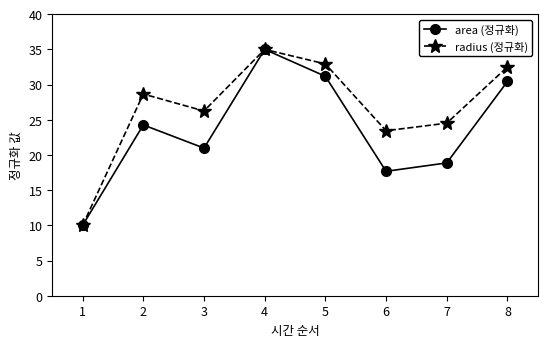

What is the spread (max minus min) of values at 8?

2.1